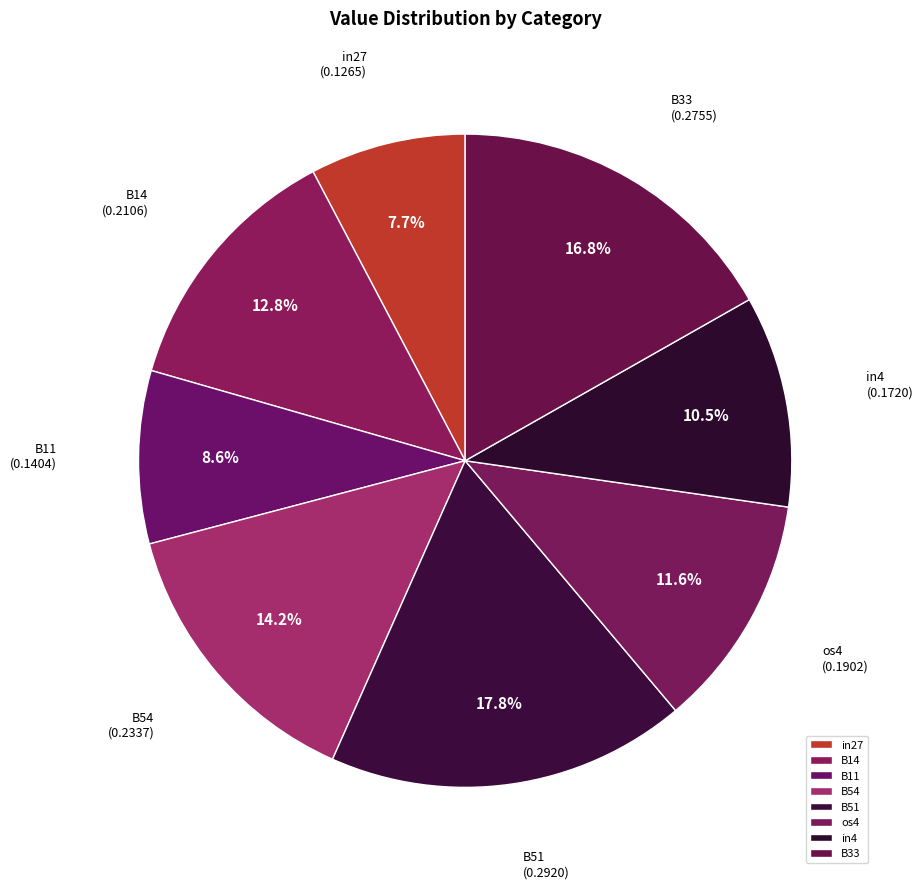

How many slices are in this pie chart?

8